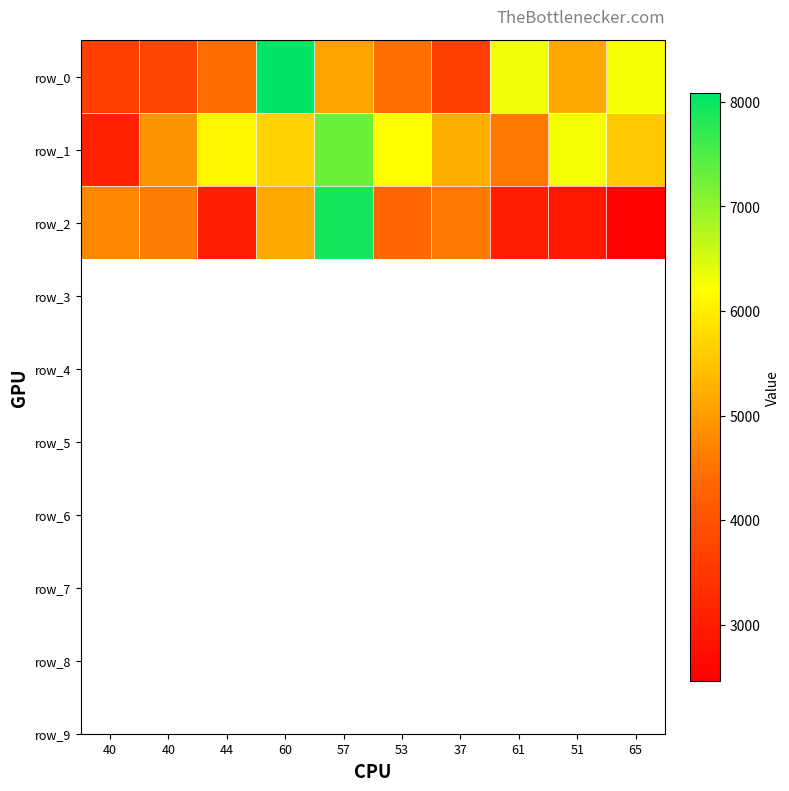

At which category is the sum across all series the highest?

57